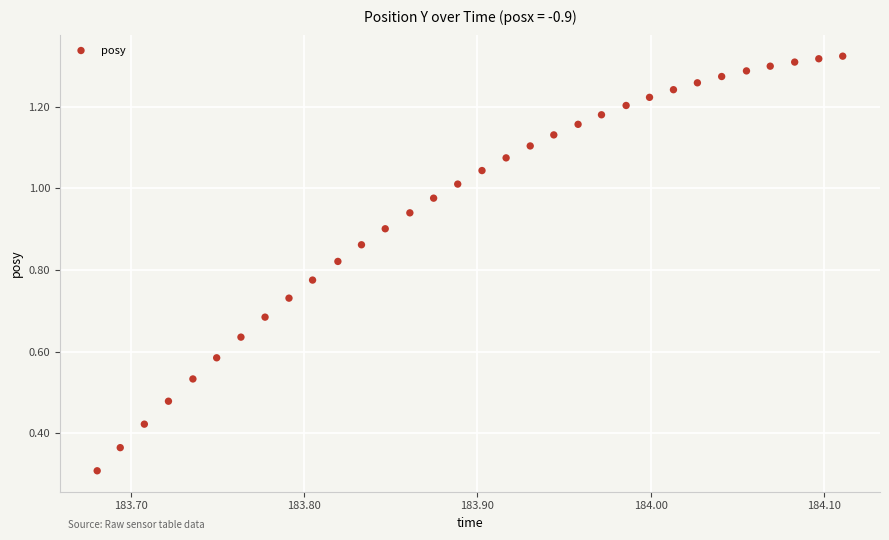

What Y value in the scatter plot is closest to 0?

0.3